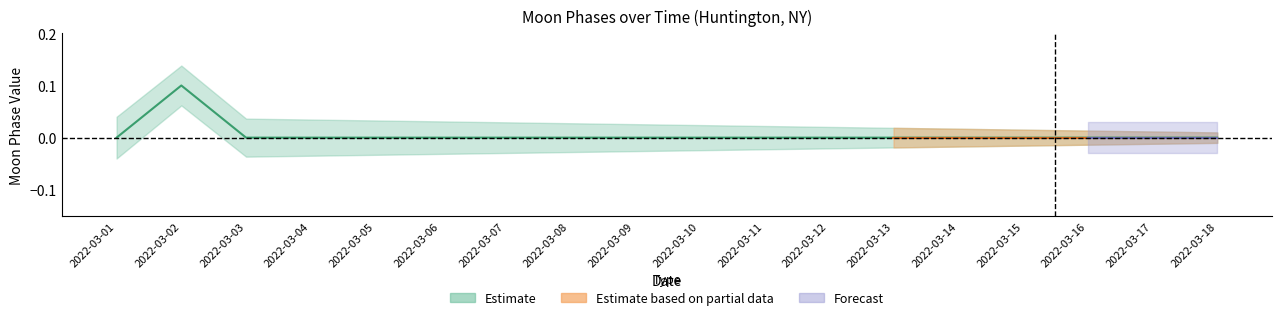

How many values exceed 0?

1